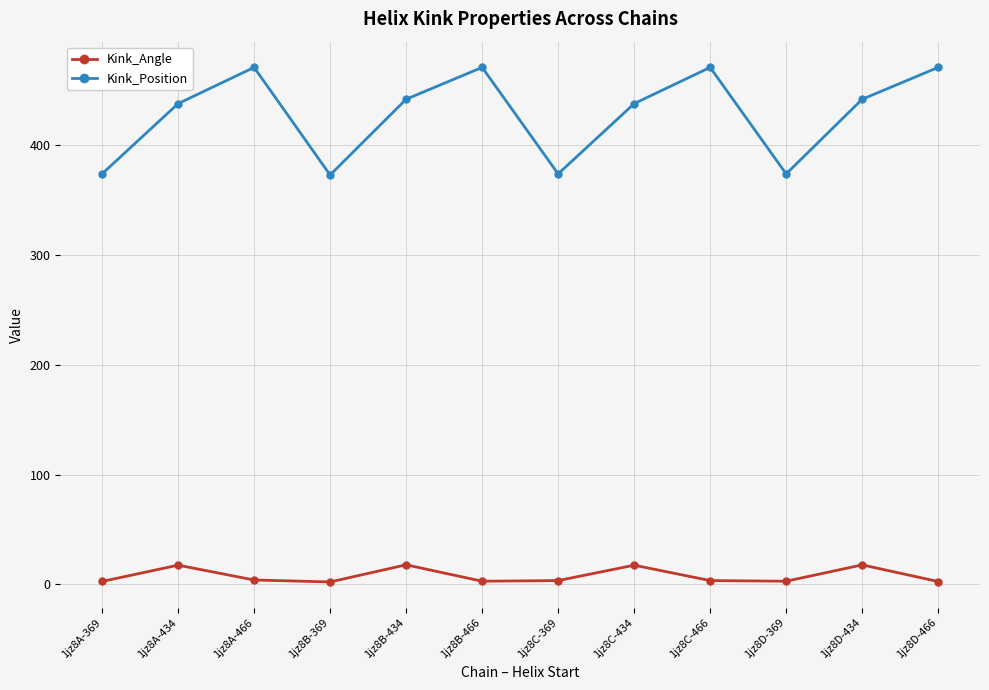

What is the lowest value of the Kink_Position series?

373.0